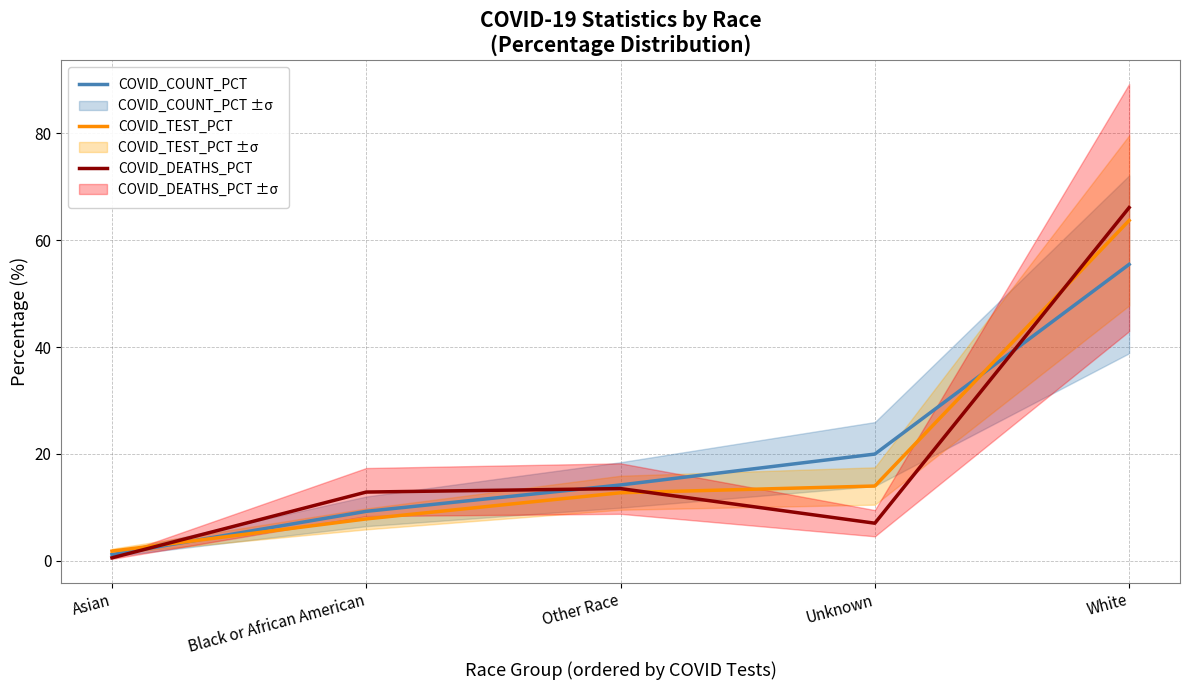

How many intersections are there between COVID_DEATHS_PCT and COVID_COUNT_PCT?

3